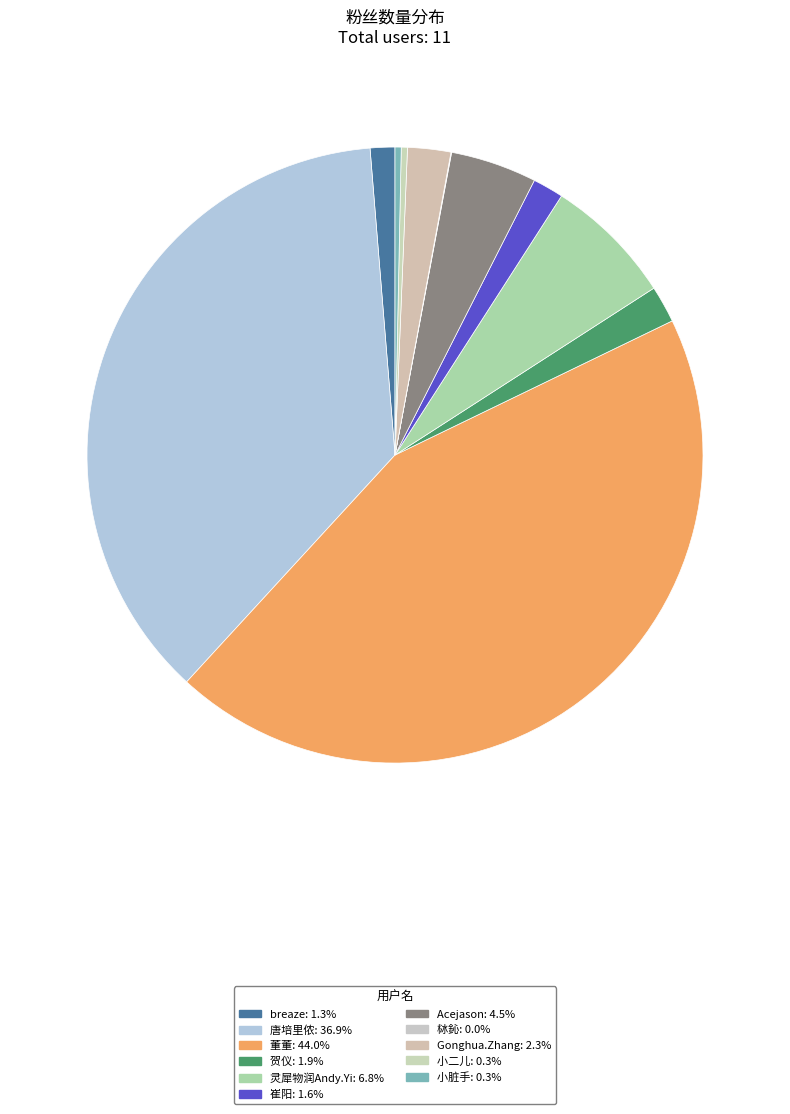

To the nearest percent, what portion does breaze represent?

1%